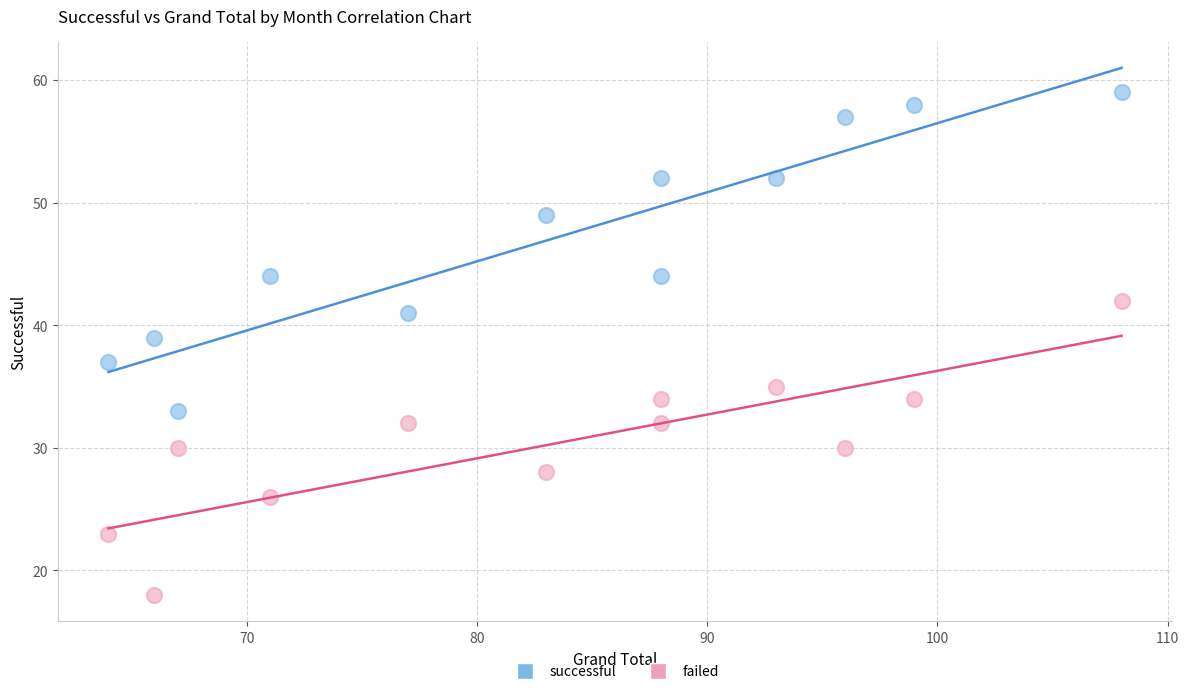

What are all the series names shown in the legend?

successful, failed